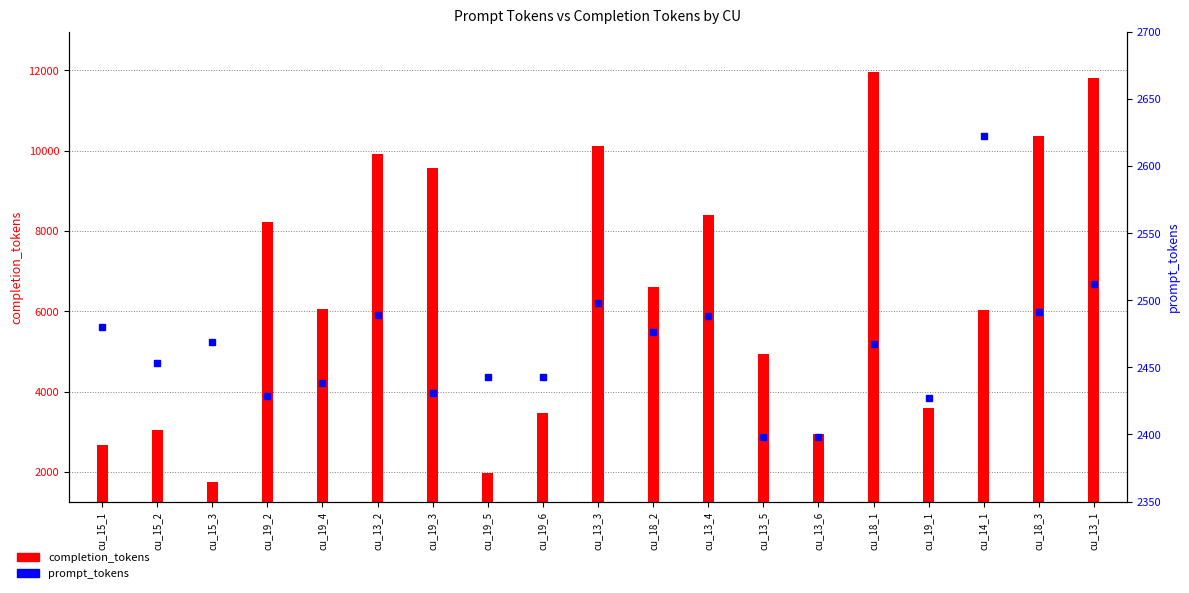

Are the bars horizontal?

No